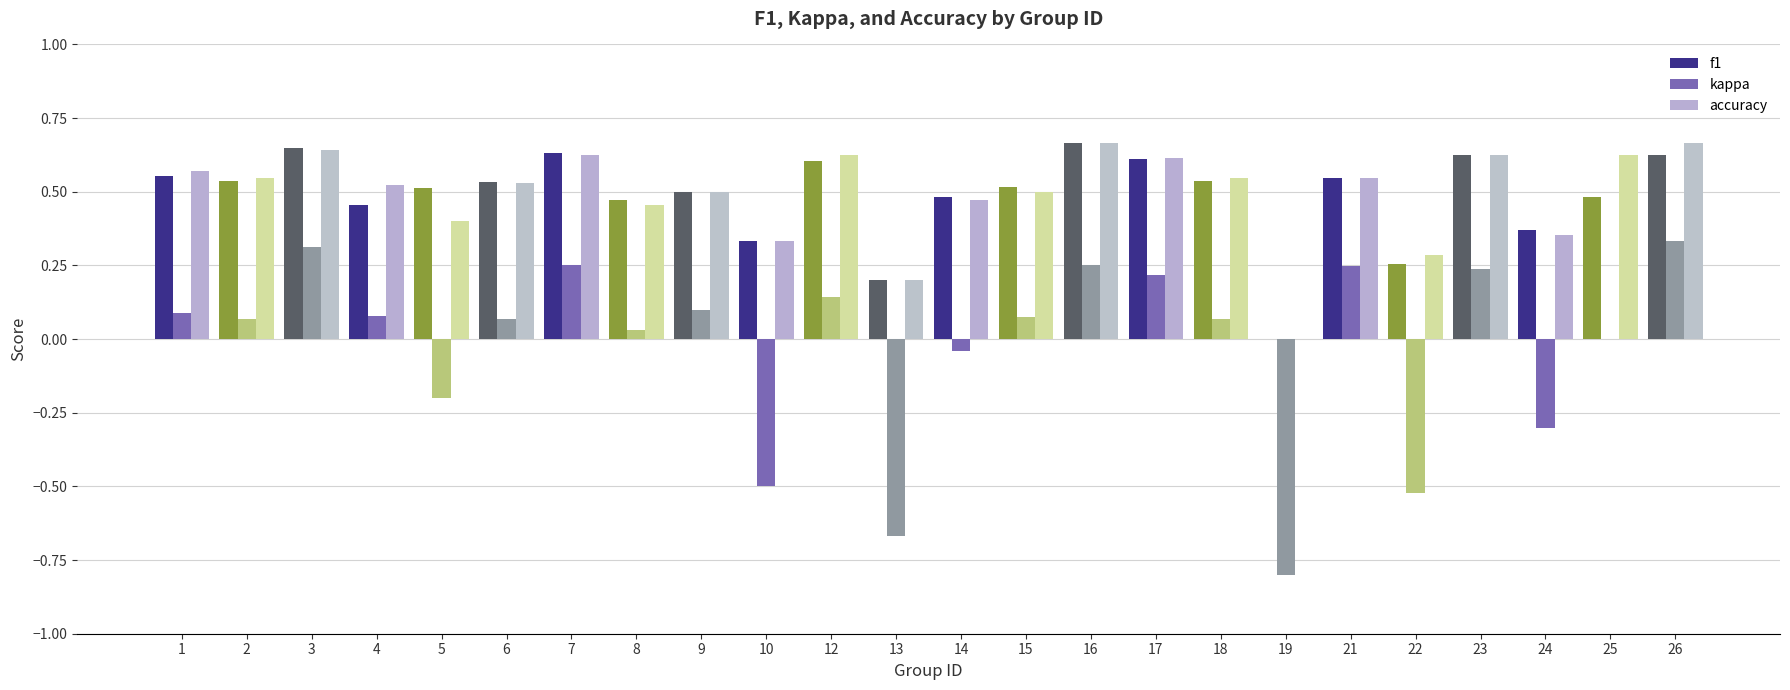

How many values in the accuracy series exceed 0?

23